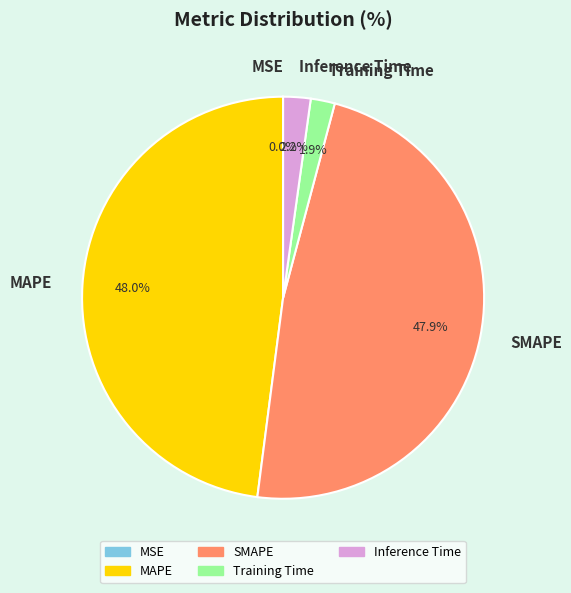

How much of the chart is everything except SMAPE?

52.1%